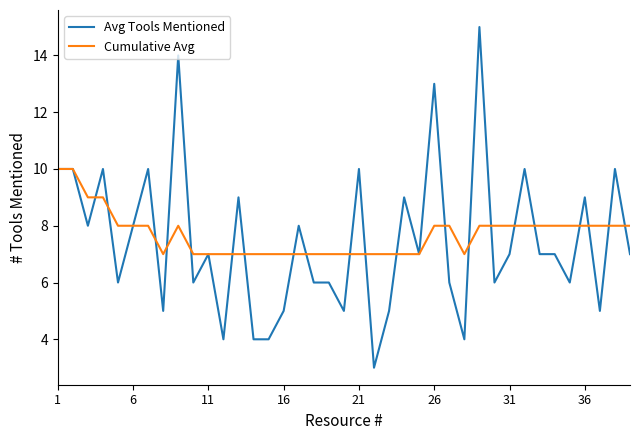

Reading left to right, list all the values displayed in this chart.

Avg Tools Mentioned: 10	10	8	10	6	8	10	5	14	6	7	4	9	4	4	5	8	6	6	5	10	3	5	9	7	13	6	4	15	6	7	10	7	7	6	9	5	10	7
Cumulative Avg: 10	10	9	9	8	8	8	7	8	7	7	7	7	7	7	7	7	7	7	7	7	7	7	7	7	8	8	7	8	8	8	8	8	8	8	8	8	8	8